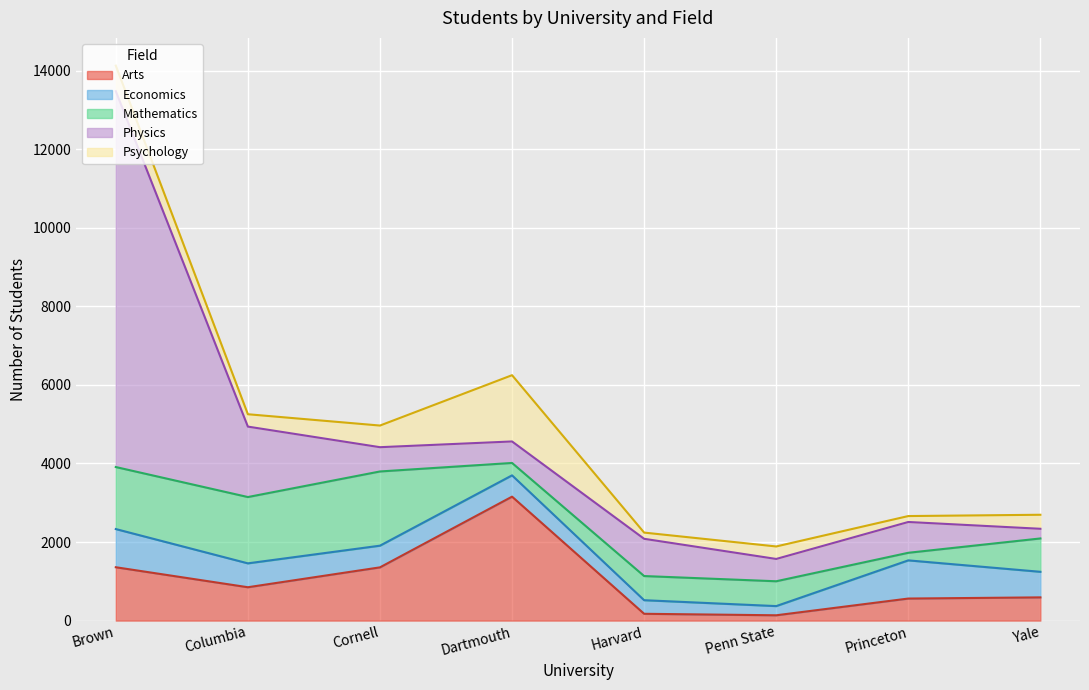

At which category does Psychology reach its first local peak?

Dartmouth